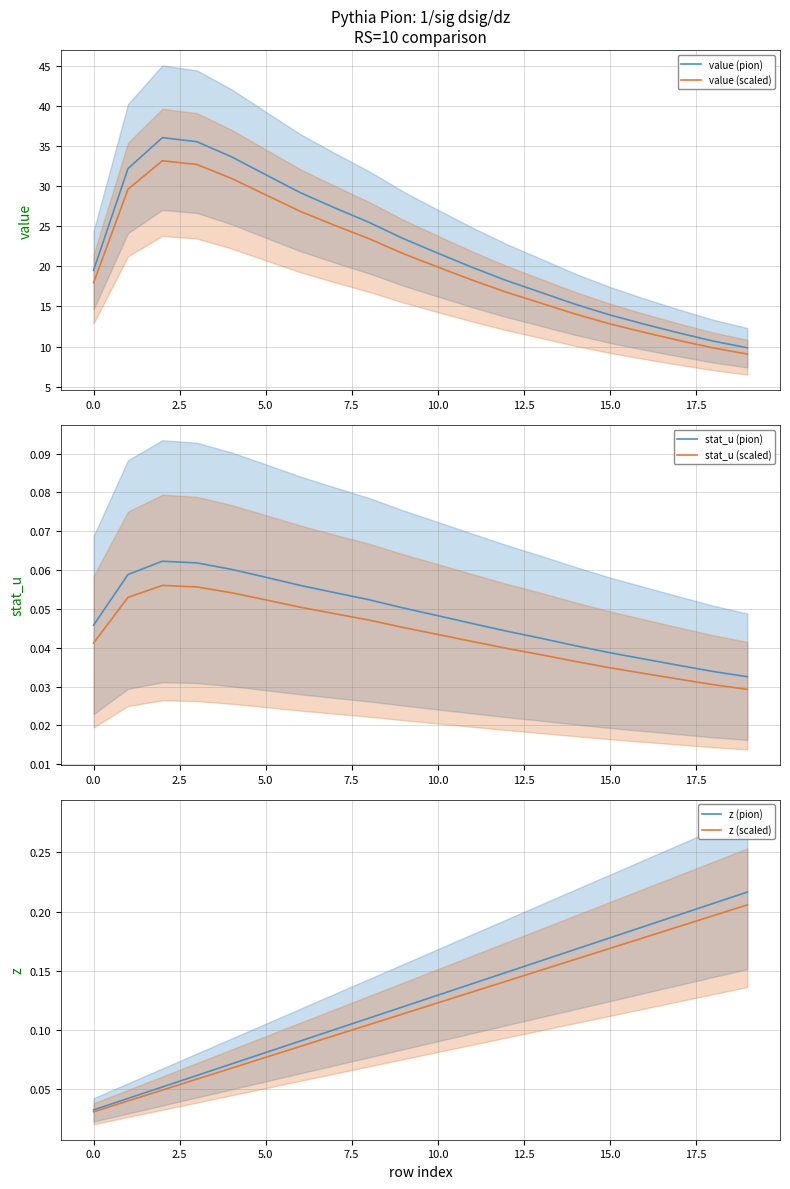

True or false: stat_u (pion) and stat_u (scaled) cross at least once.

False